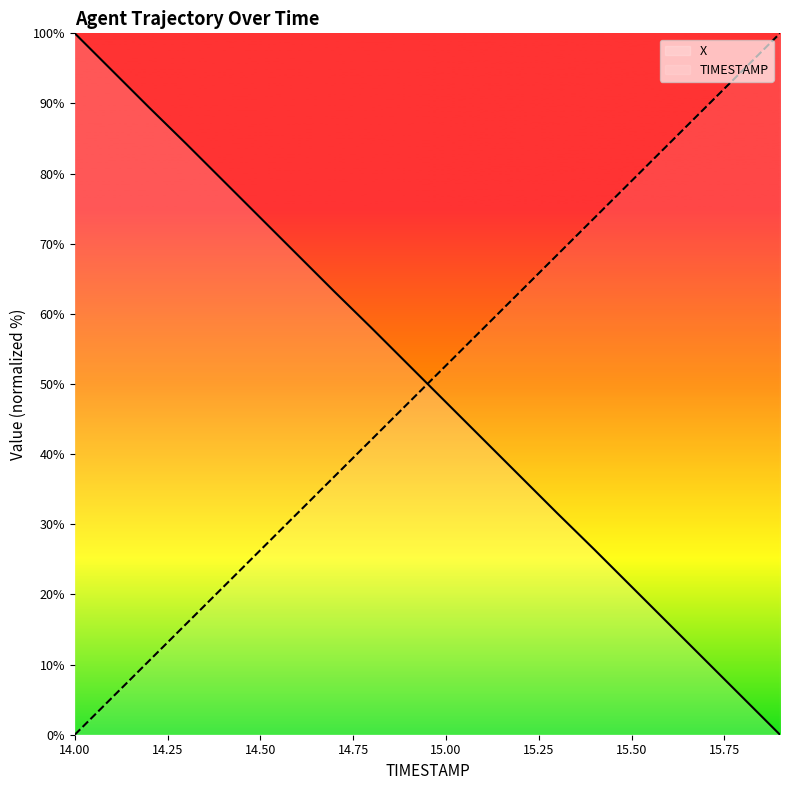

How many data points in X are less than 52?

10